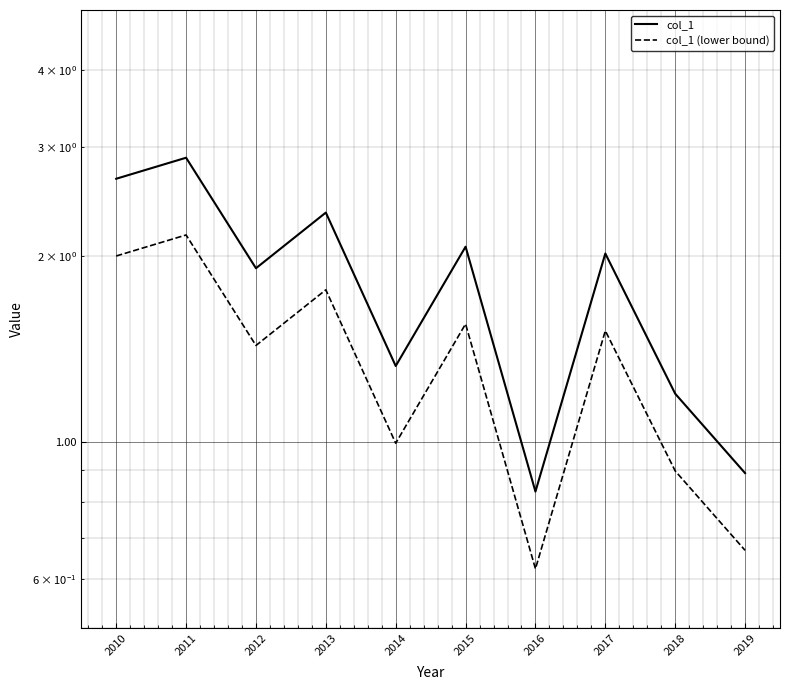

What is the smallest value displayed?

0.6